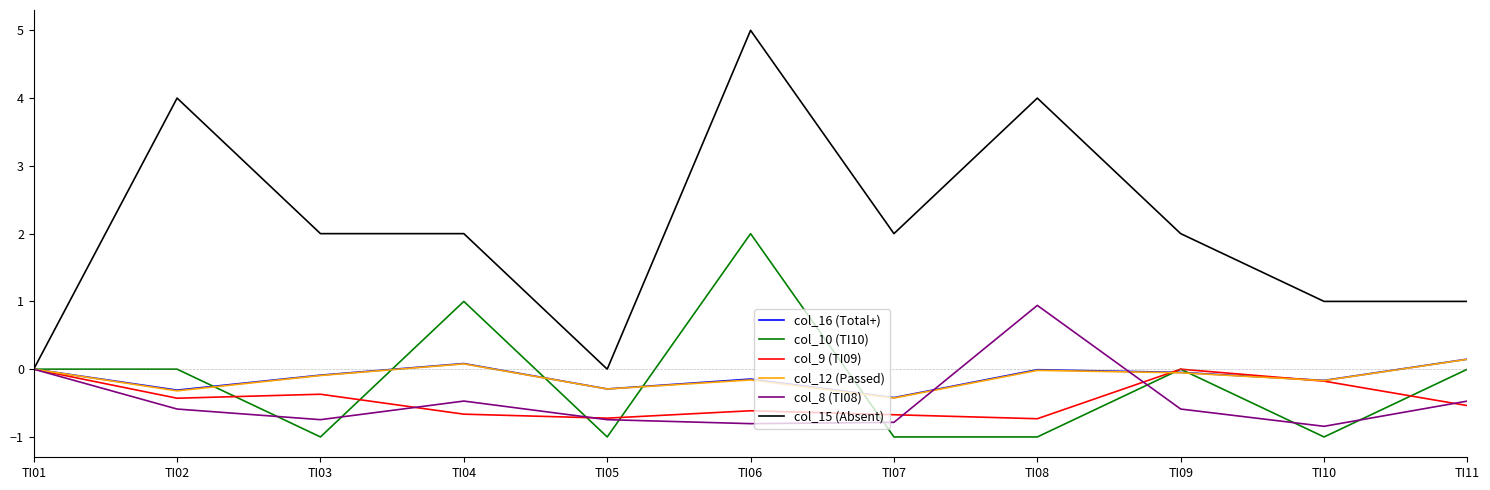

At which category is the sum across all series the highest?

TI06